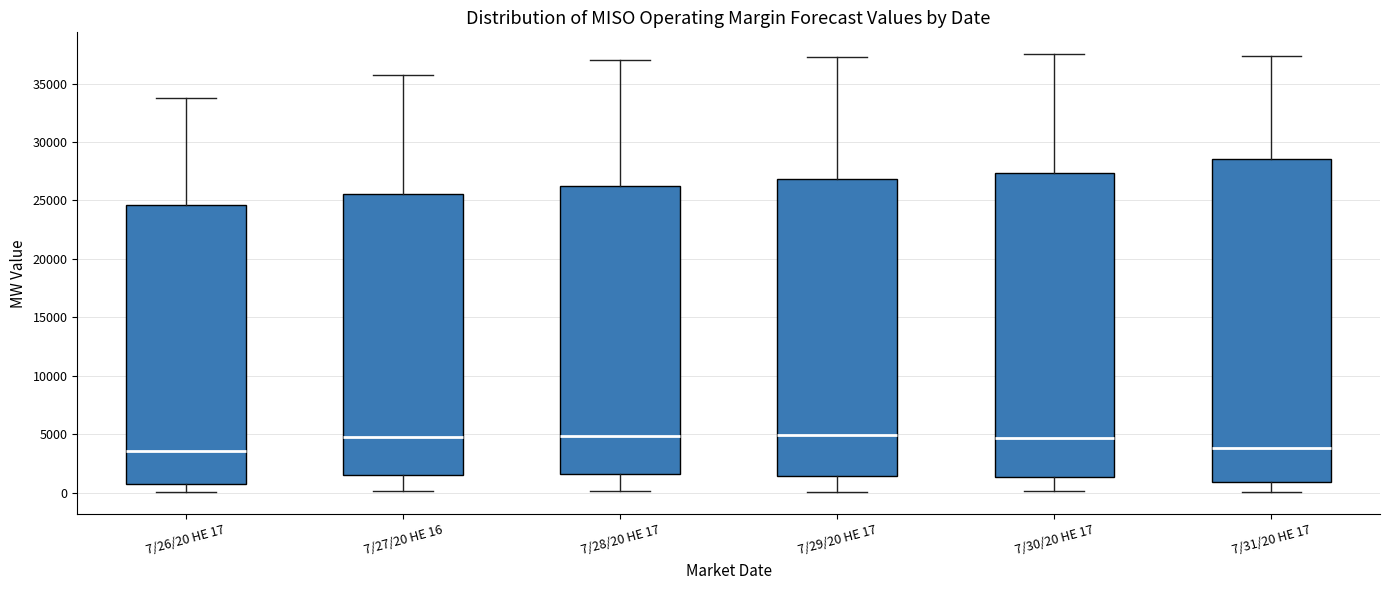

Where is the lower edge of the box for 7/28/20 HE 17 on the y-axis? The values are not printed on the chart, so give them approximately, as read against the axis.

1500